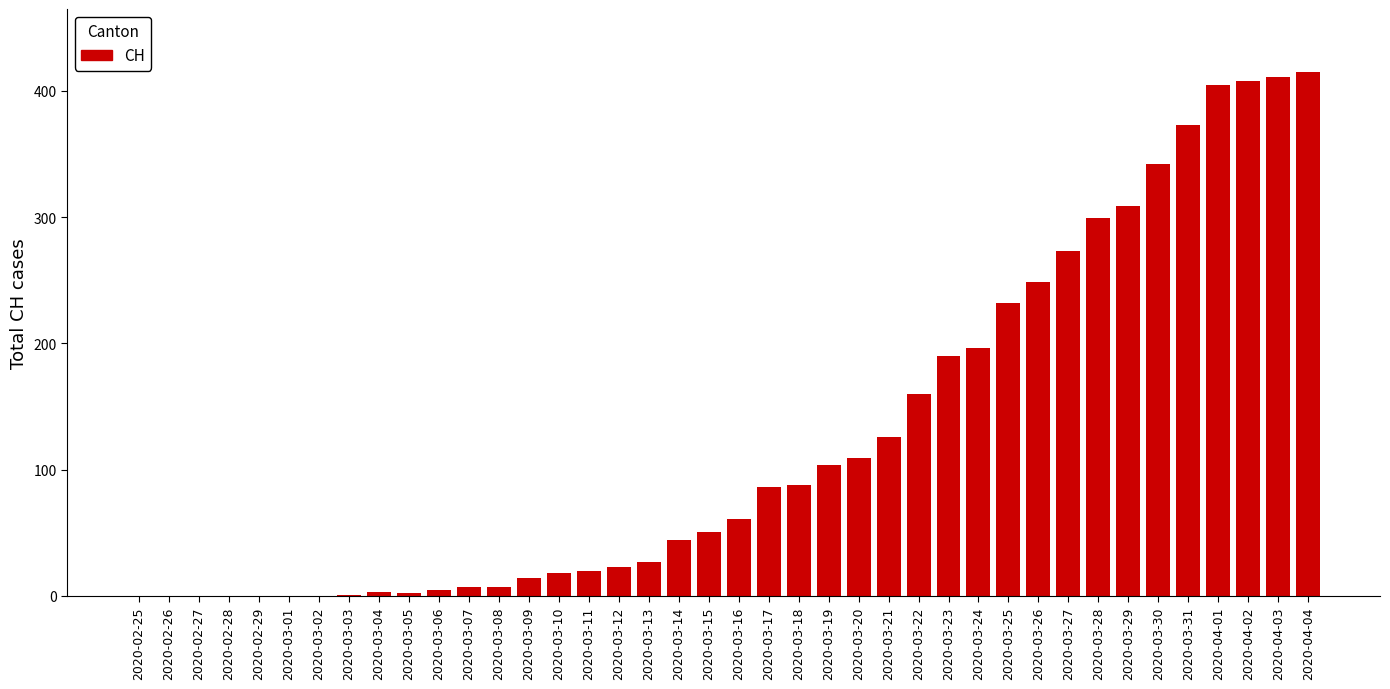

The value at 2020-03-14 is 44. True or false?

True